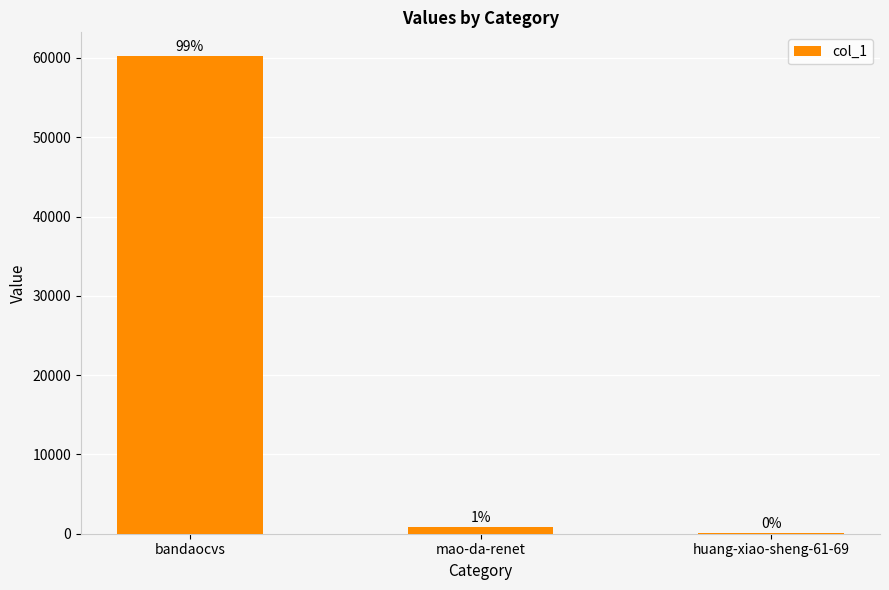

Are the bars horizontal?

No